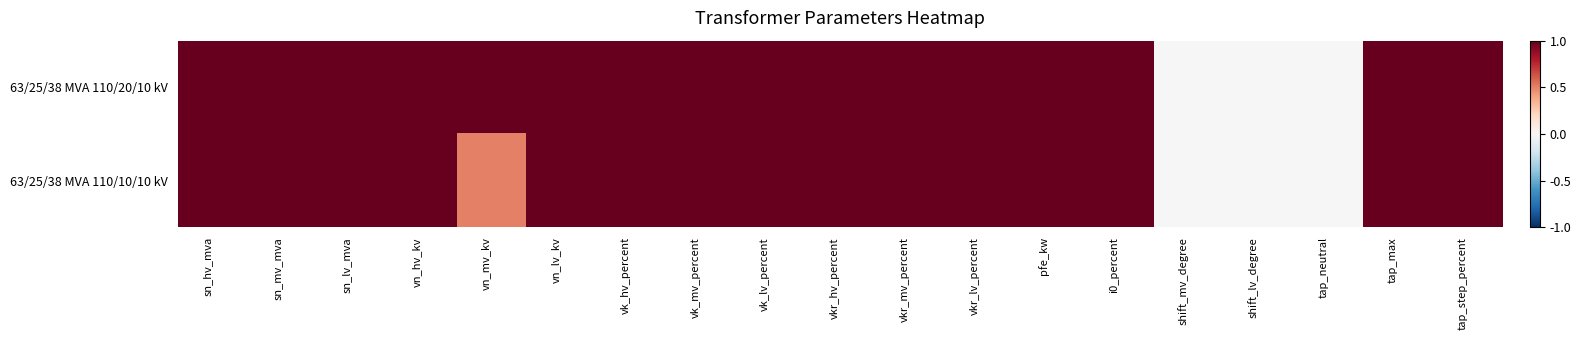

Which series changed the most between vk_mv_percent and vkr_lv_percent?

63/25/38 MVA 110/20/10 kV